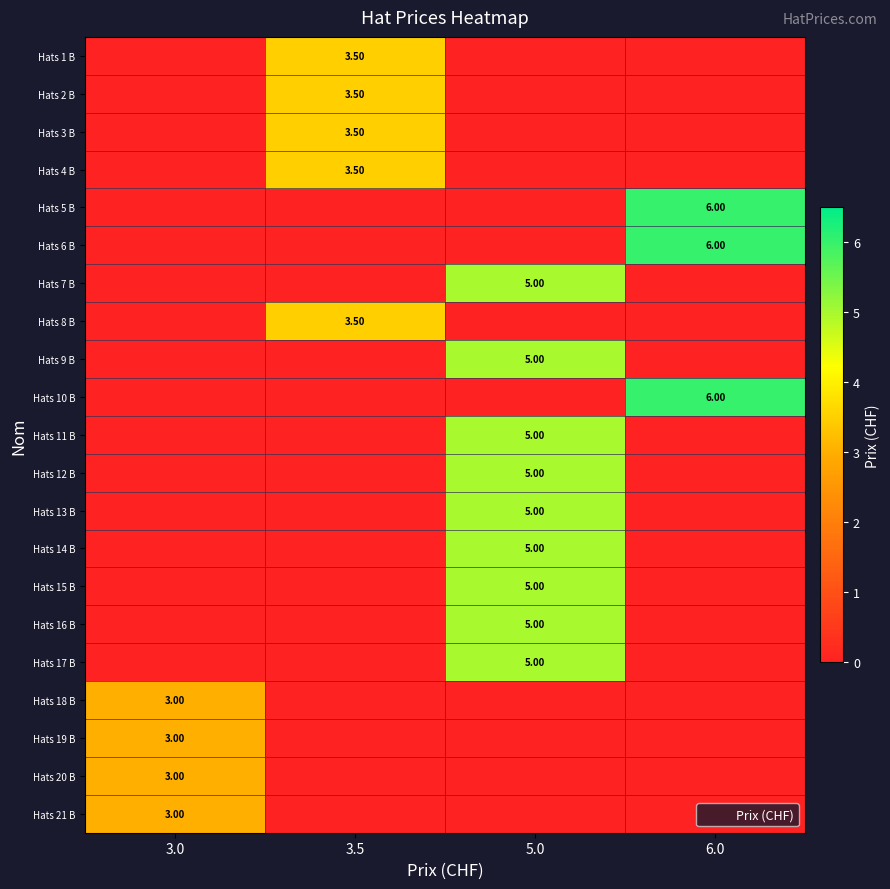

Is the value of Hats 14 B at 3.0 greater than the value of Hats 20 B at 3.0?

No